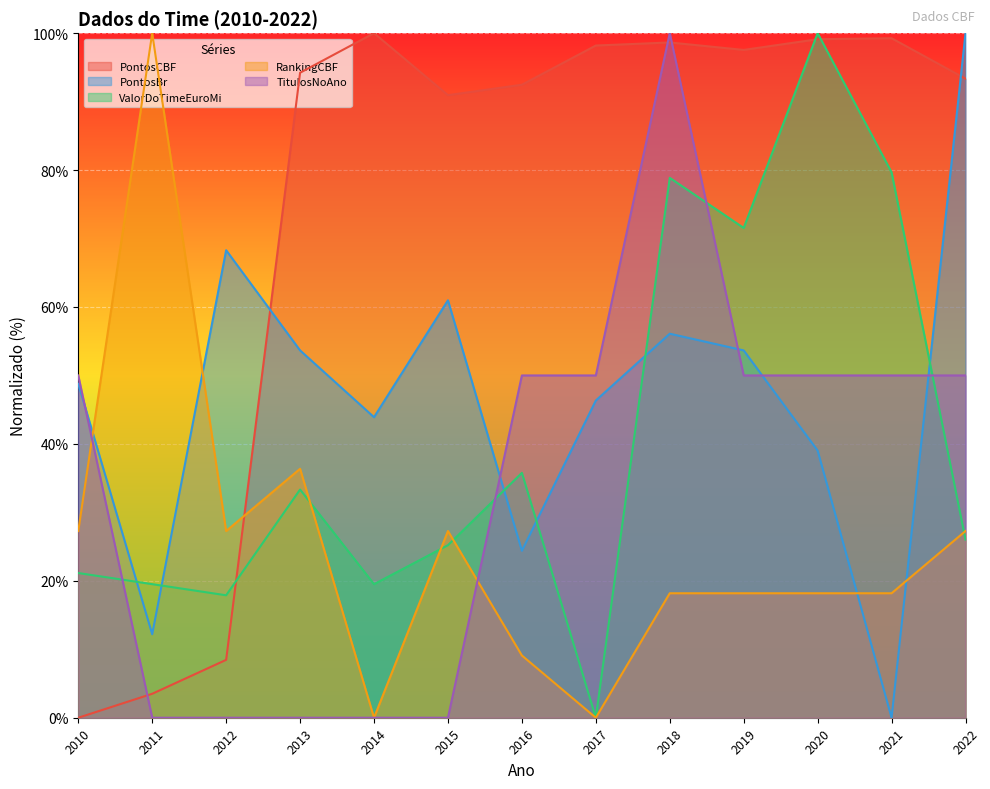

The TitulosNoAno series shows 23.8 at 2010. True or false?

False